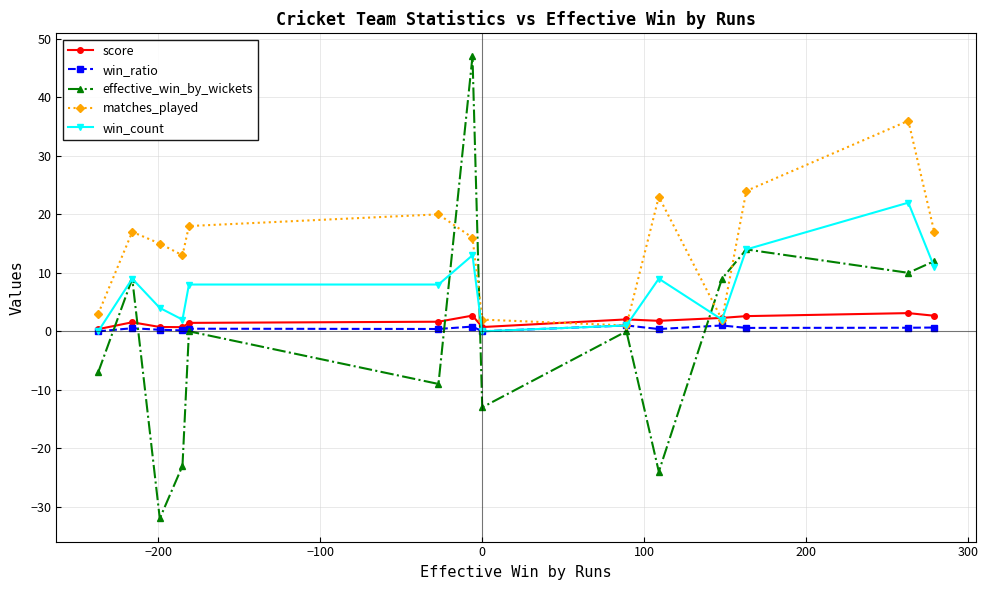

In matches_played, how many points are lower than both neighbors (excluding endpoints)?

3